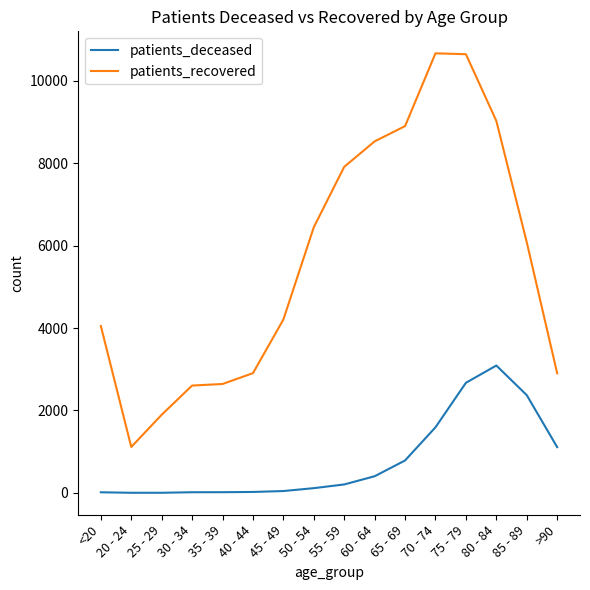

At <20, list the series in order from largest to smallest.

patients_recovered, patients_deceased